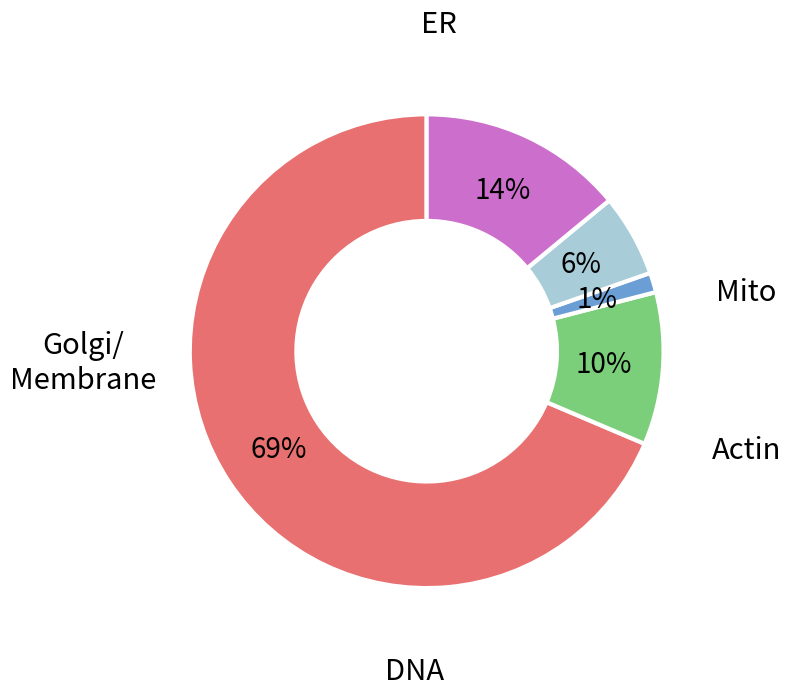

To the nearest percent, what is the average slice percentage?

20%